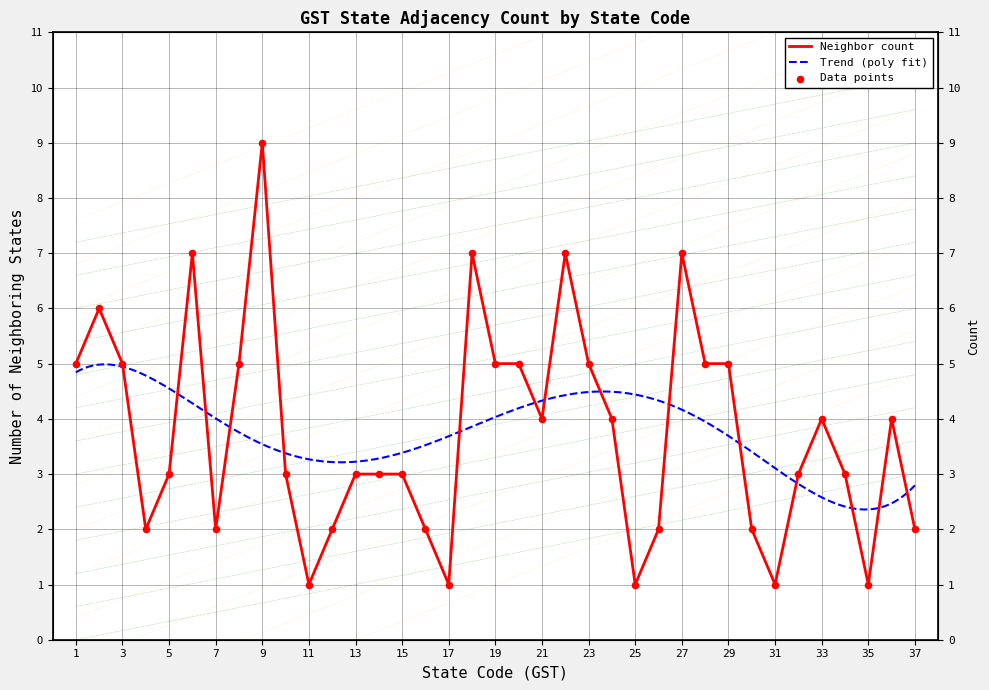

What is the ratio of the value at 13 to the value at 29?

0.6